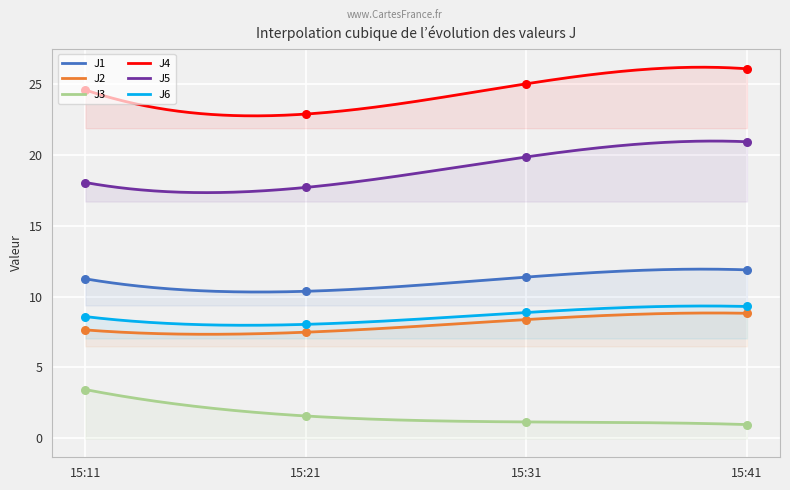

Which series has the largest total across all categories?

J4